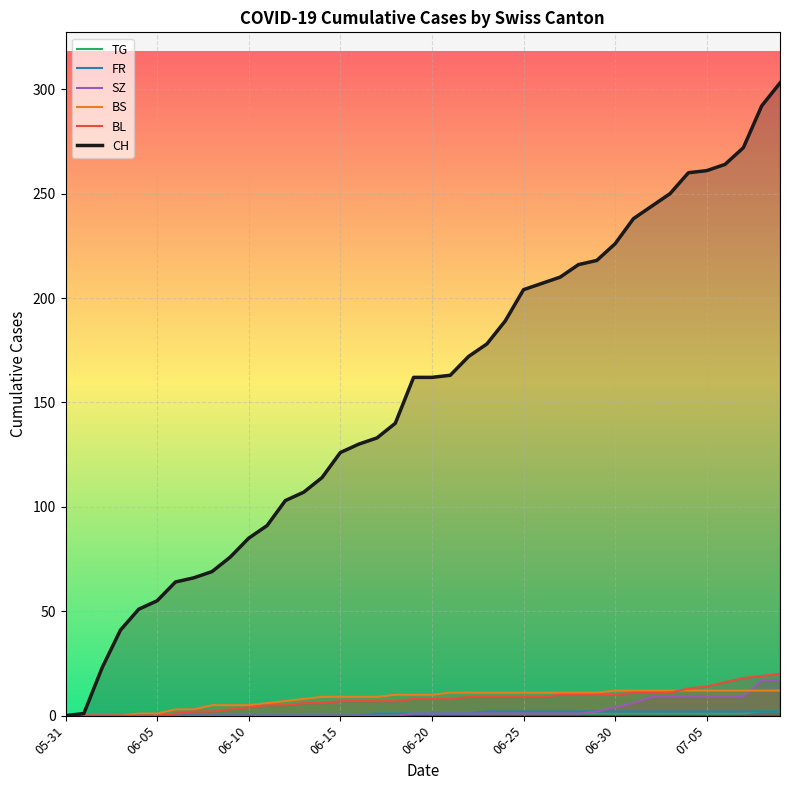

Which series has the largest total across all categories?

CH